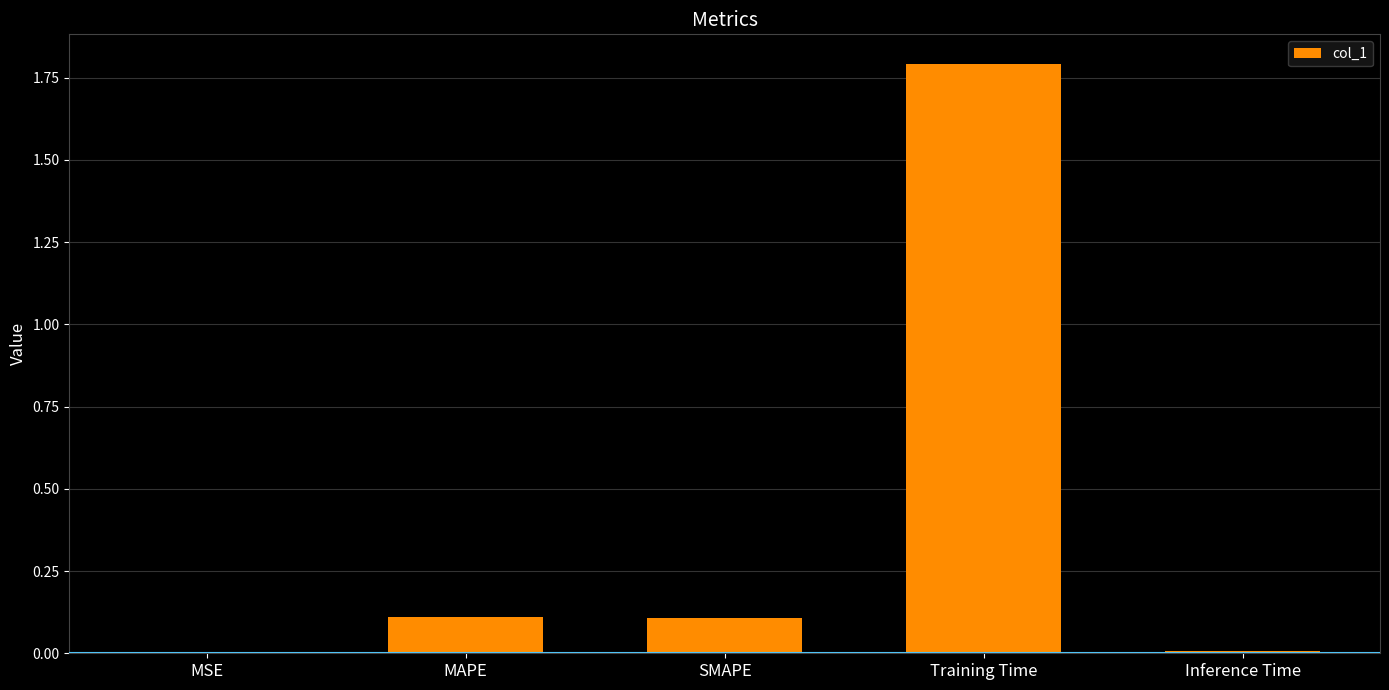

What is the sum of all values?

2.0